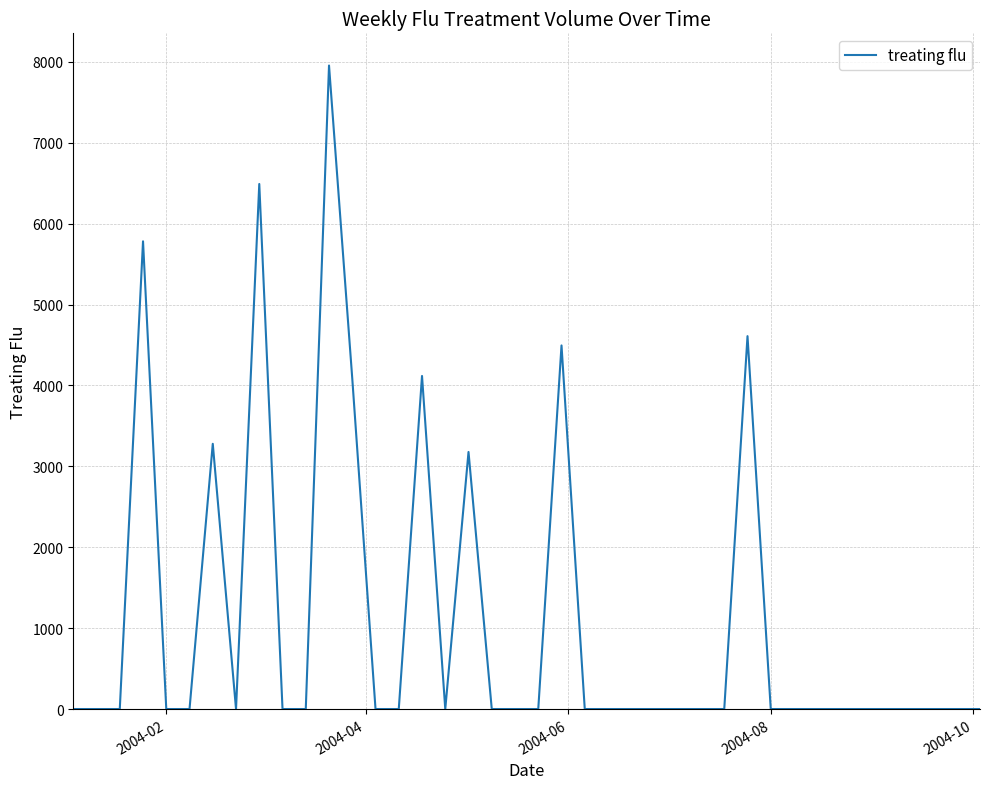

What is the maximum value shown in the chart?

7955.9